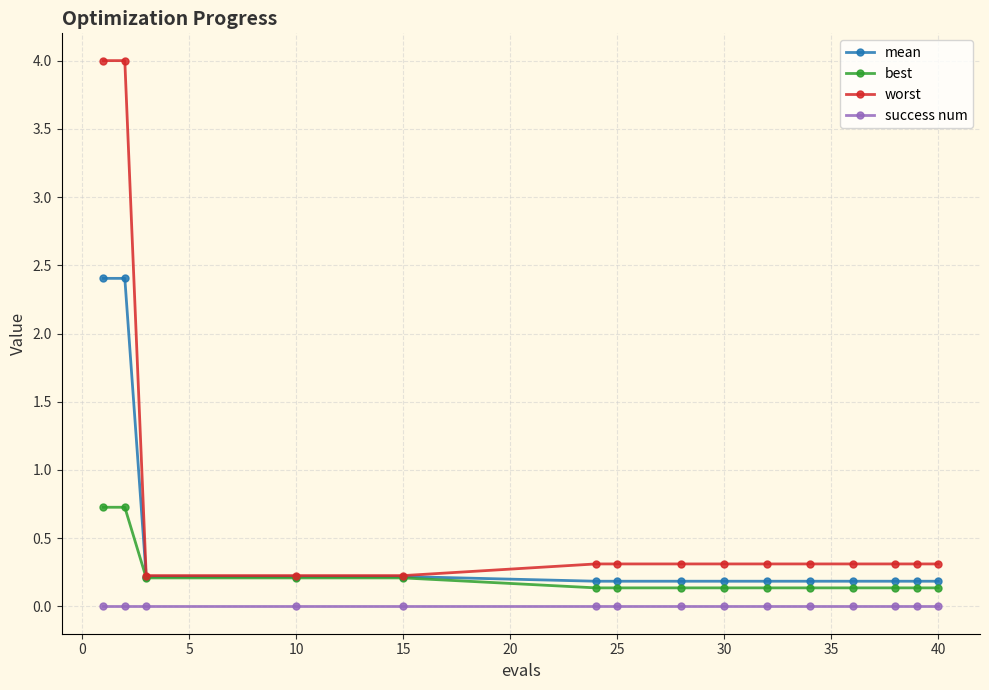

Count the number of data series in this chart.

4